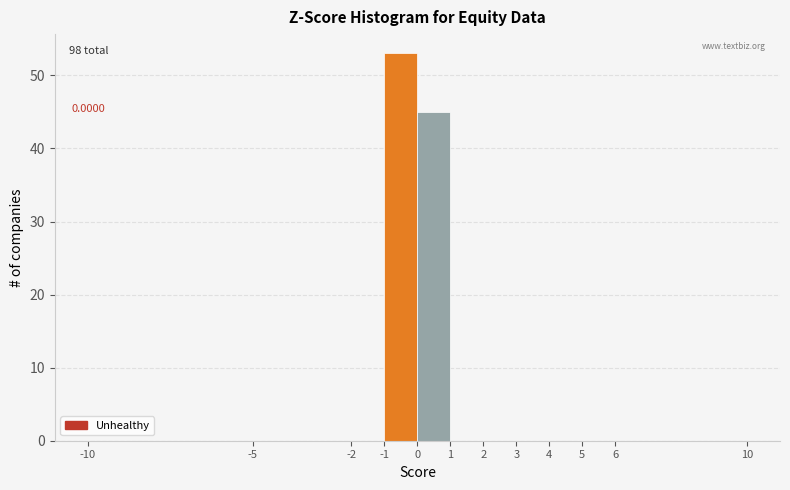

Over which range of the x-axis is the bar tallest?

-1 to 0